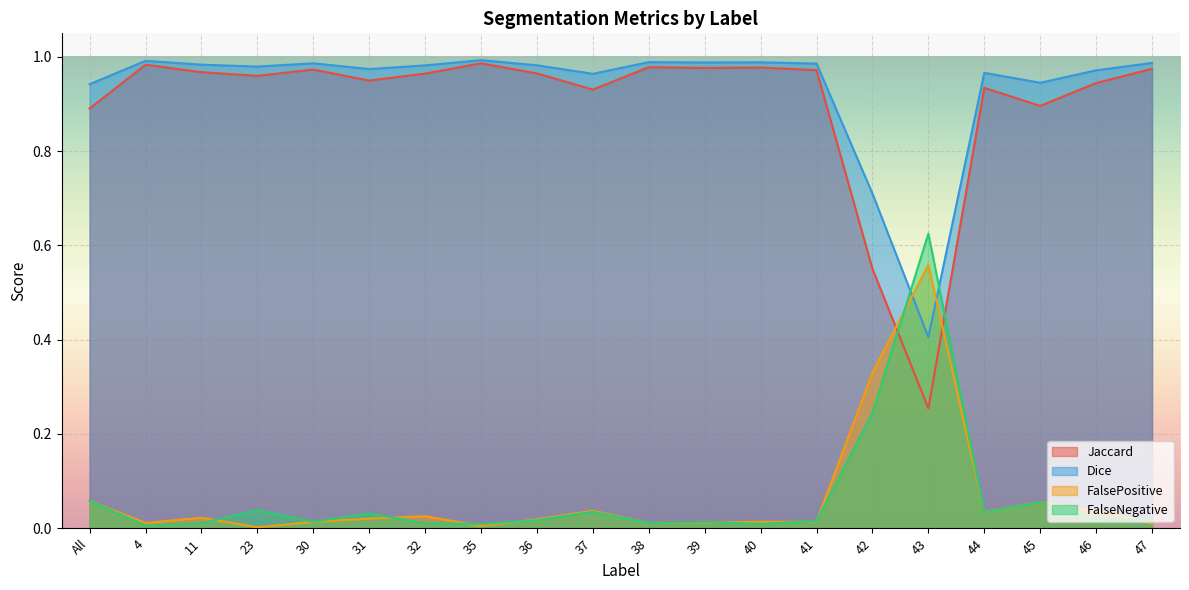

At which label does Jaccard reach its minimum?

43